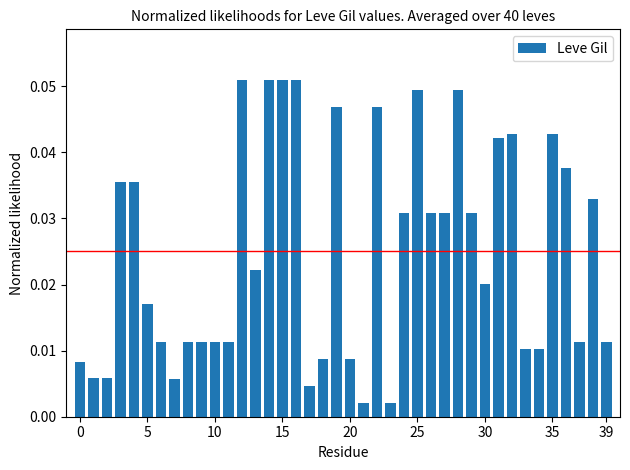

What is the sum of all values?

1.0